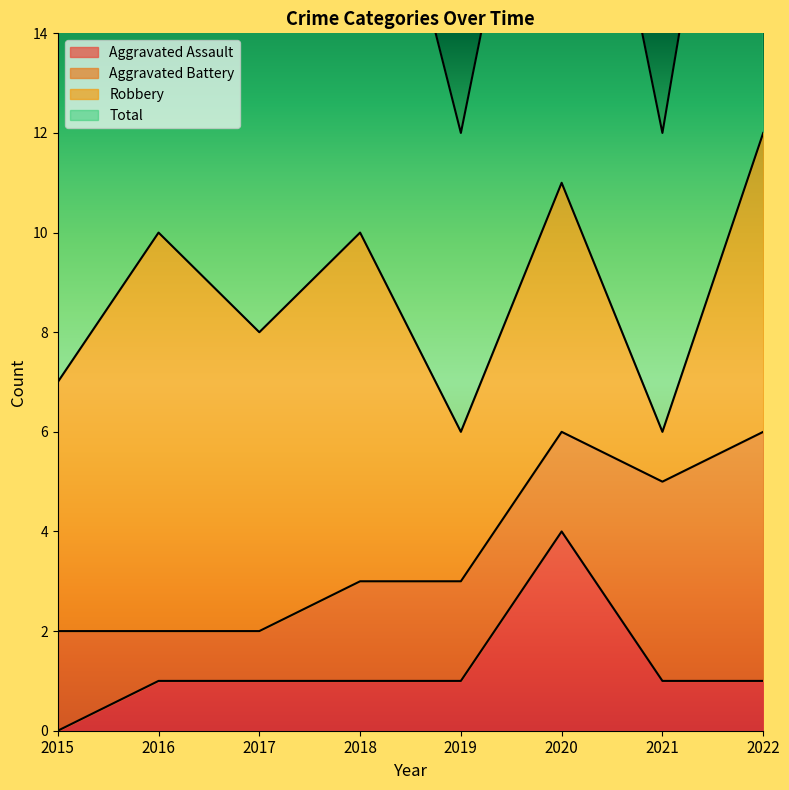

Is it true that Aggravated Assault equals 2 at 2022?

False